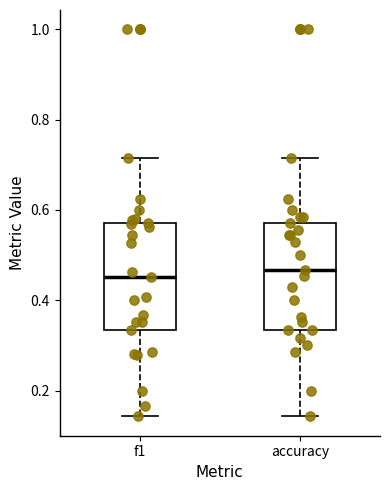

Where does the upper whisker of the box for f1 end on the y-axis? The values are not printed on the chart, so give them approximately, as read against the axis.

0.72